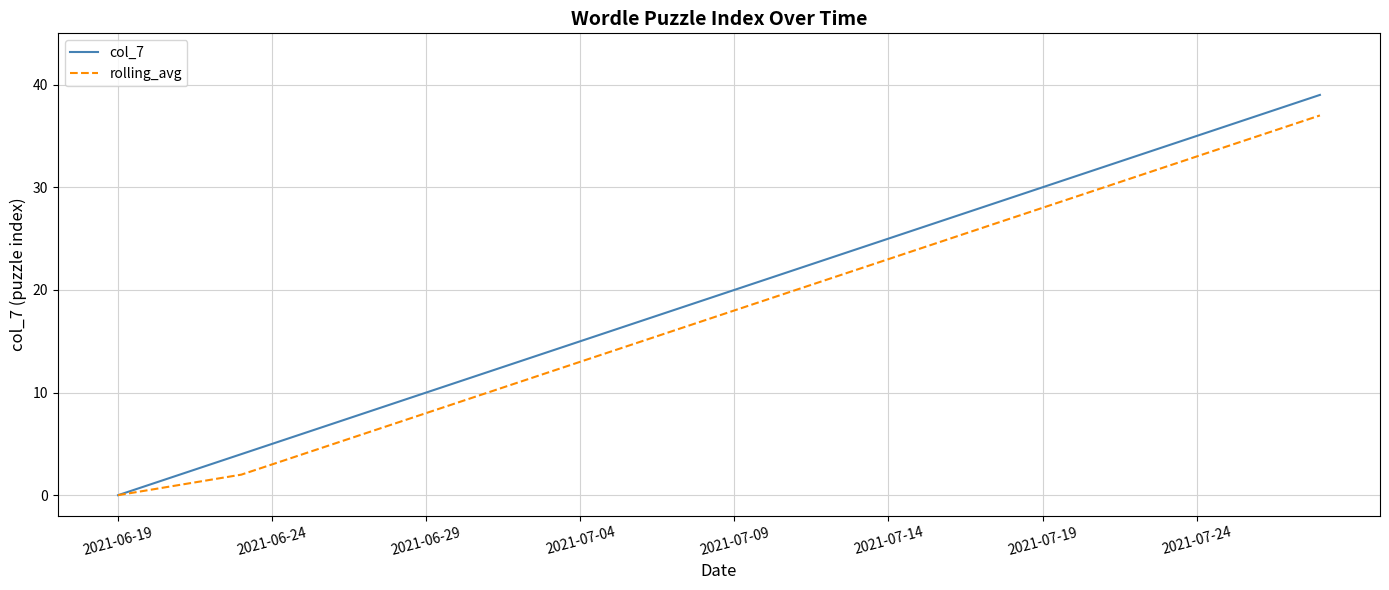

Which series has the largest range (max minus min)?

col_7